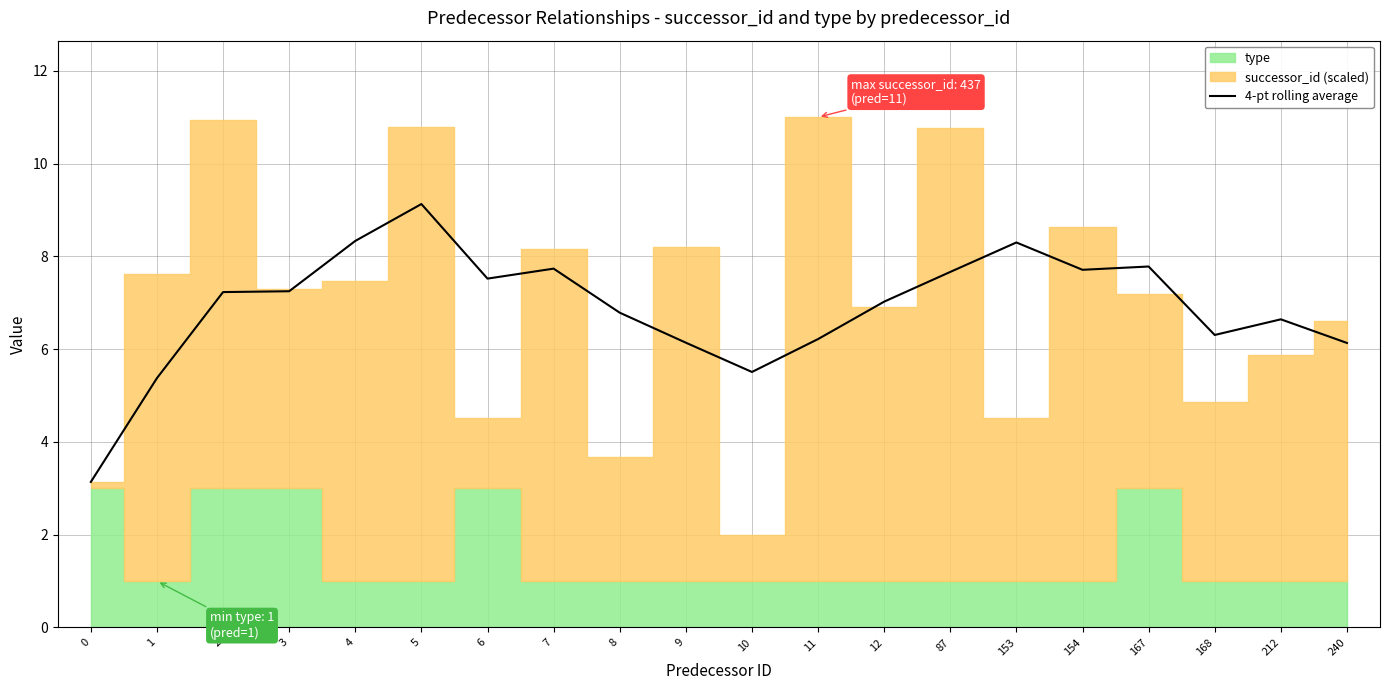

Reading right to left, transcribe all the data shown in this chart.

240=6.1	212=6.6	168=6.3	167=7.8	154=7.7	153=8.3	87=7.7	12=7.0	11=6.2	10=5.5	9=6.1	8=6.8	7=7.7	6=7.5	5=9.1	4=8.3	3=7.2	2=7.2	1=5.4	0=3.1